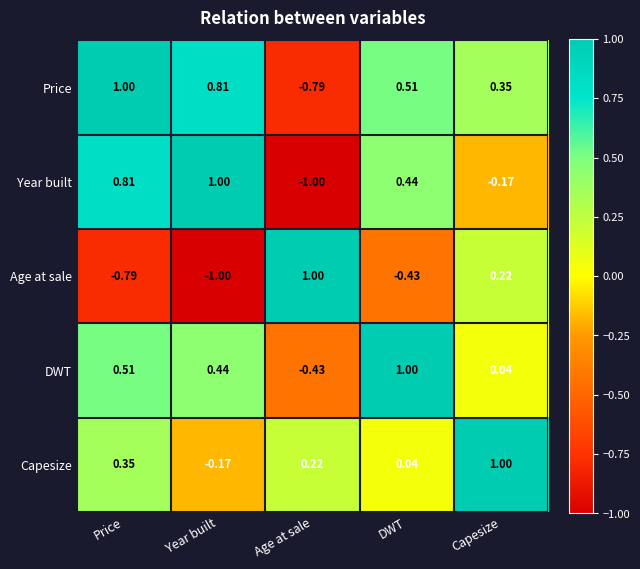

Which series has the largest total across all categories?

Price